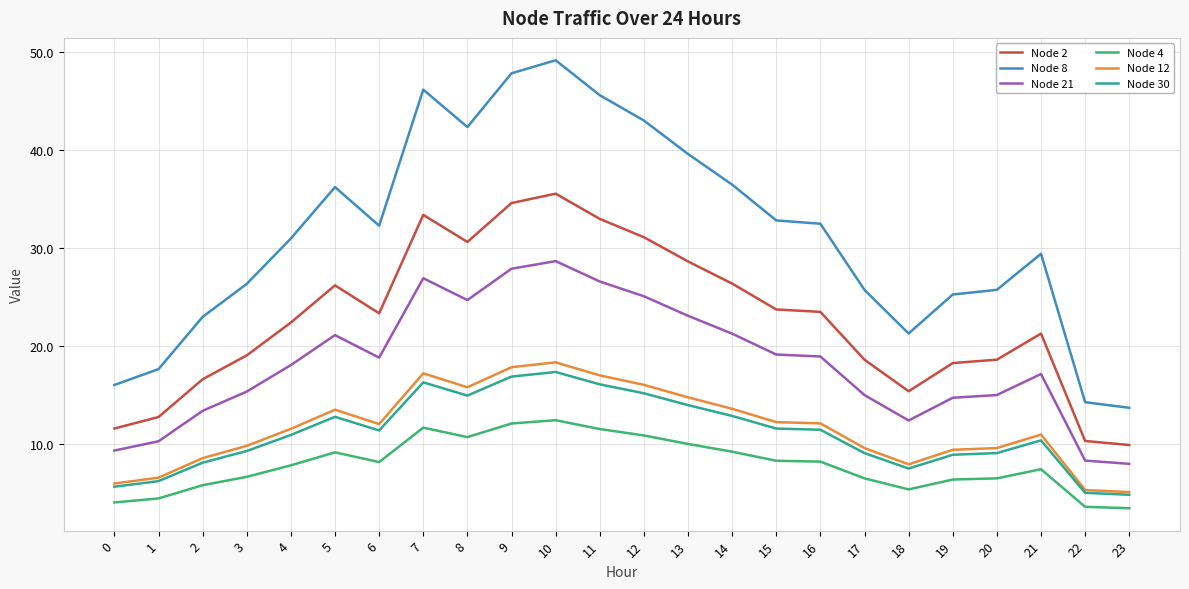

How many values in the Node 12 series are below 12?

12